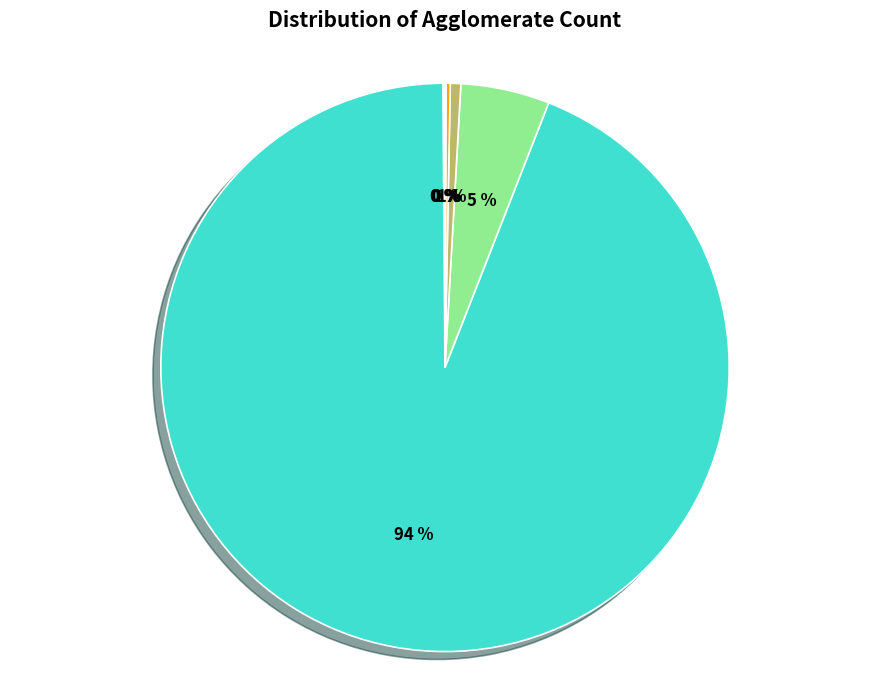

Is there a majority slice in this chart?

Yes